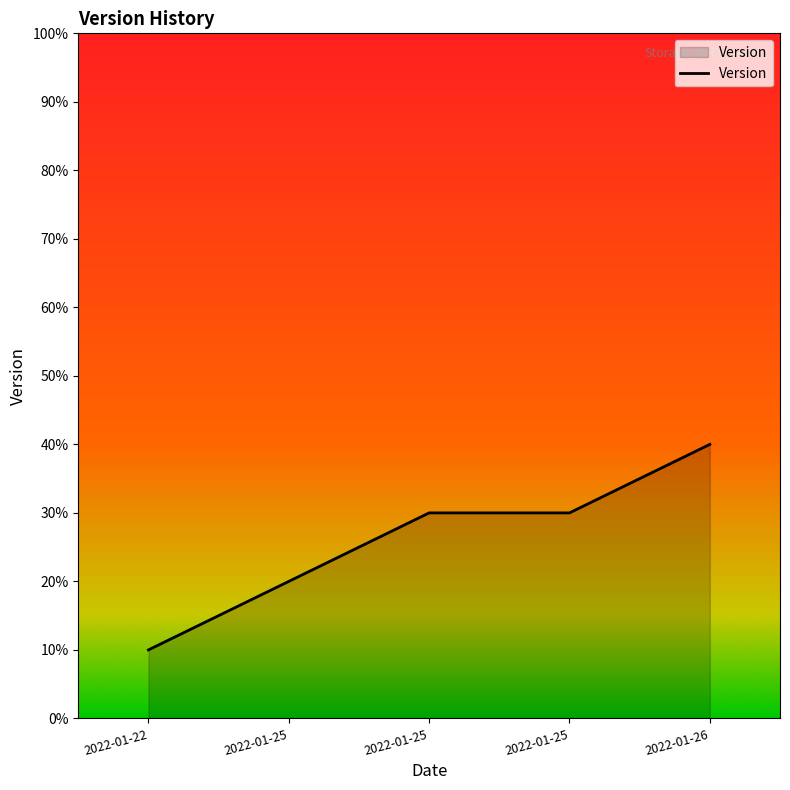

Rank the categories by value from lowest to highest.

2022-01-22, 2022-01-25, 2022-01-25, 2022-01-25, 2022-01-26